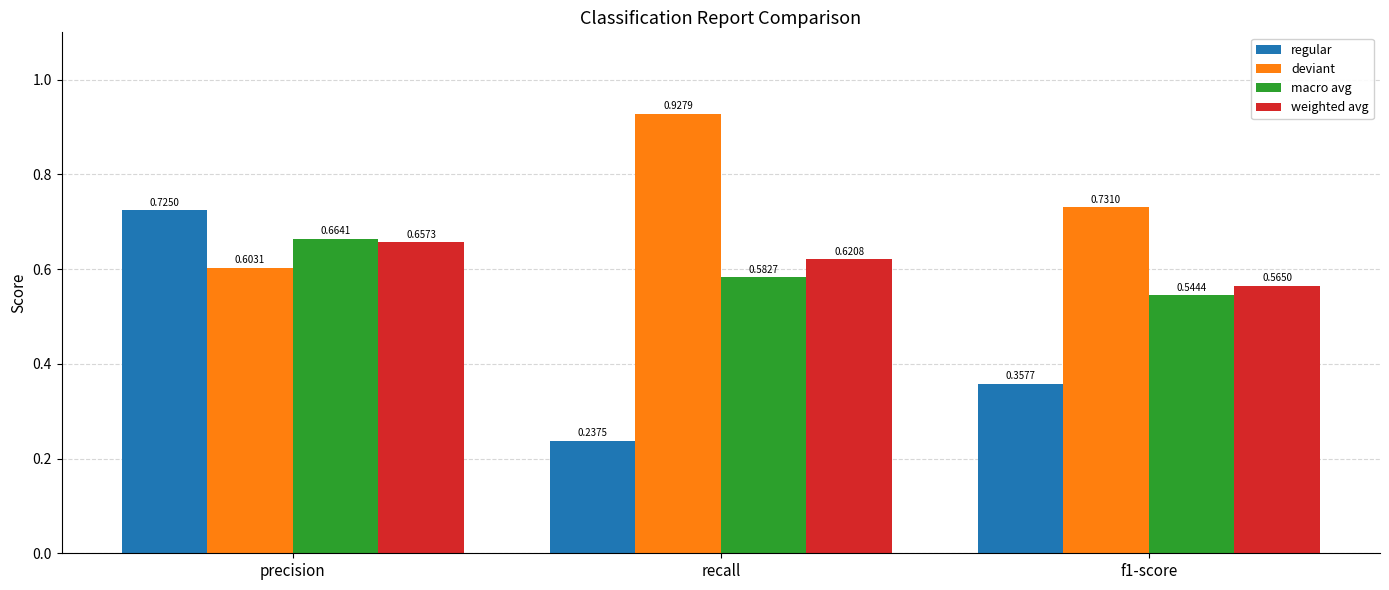

What is the sum of the regular values at precision and f1-score?

1.1